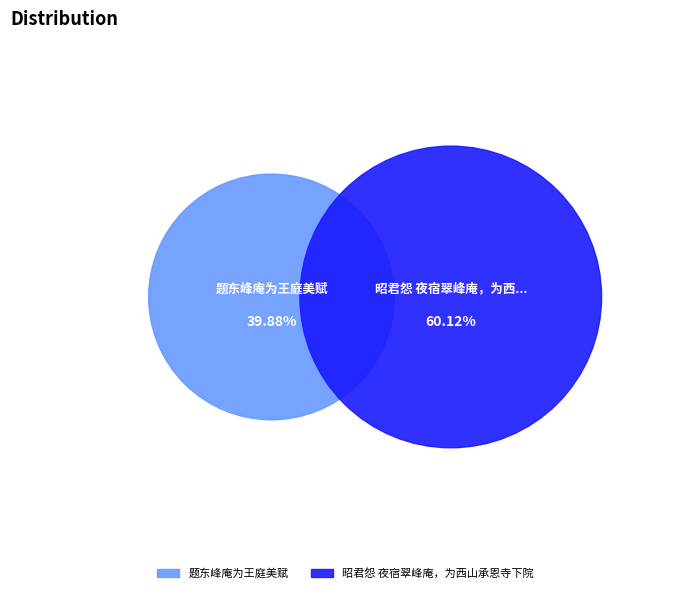

Which category accounts for the majority?

昭君怨 夜宿翠峰庵，为西山承恩寺下院